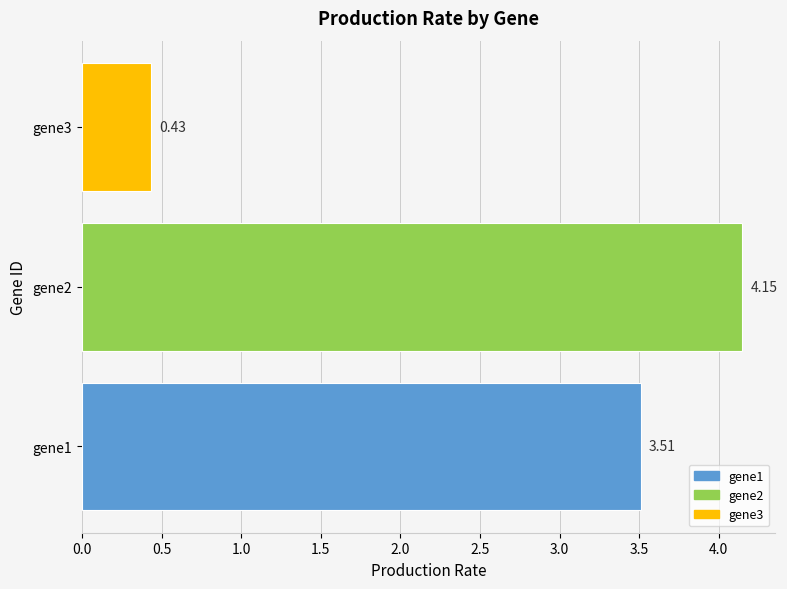

List the labels in order of value, smallest first.

gene3, gene1, gene2